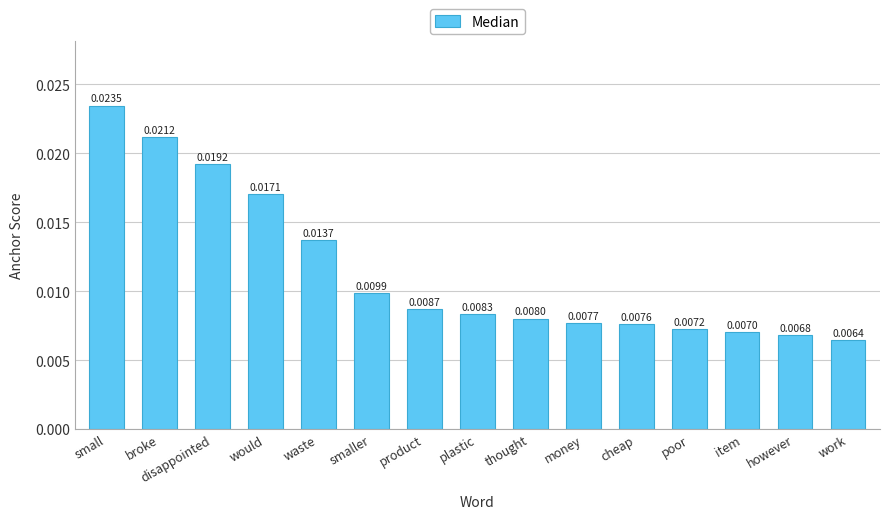

How many bars are there in total?

15